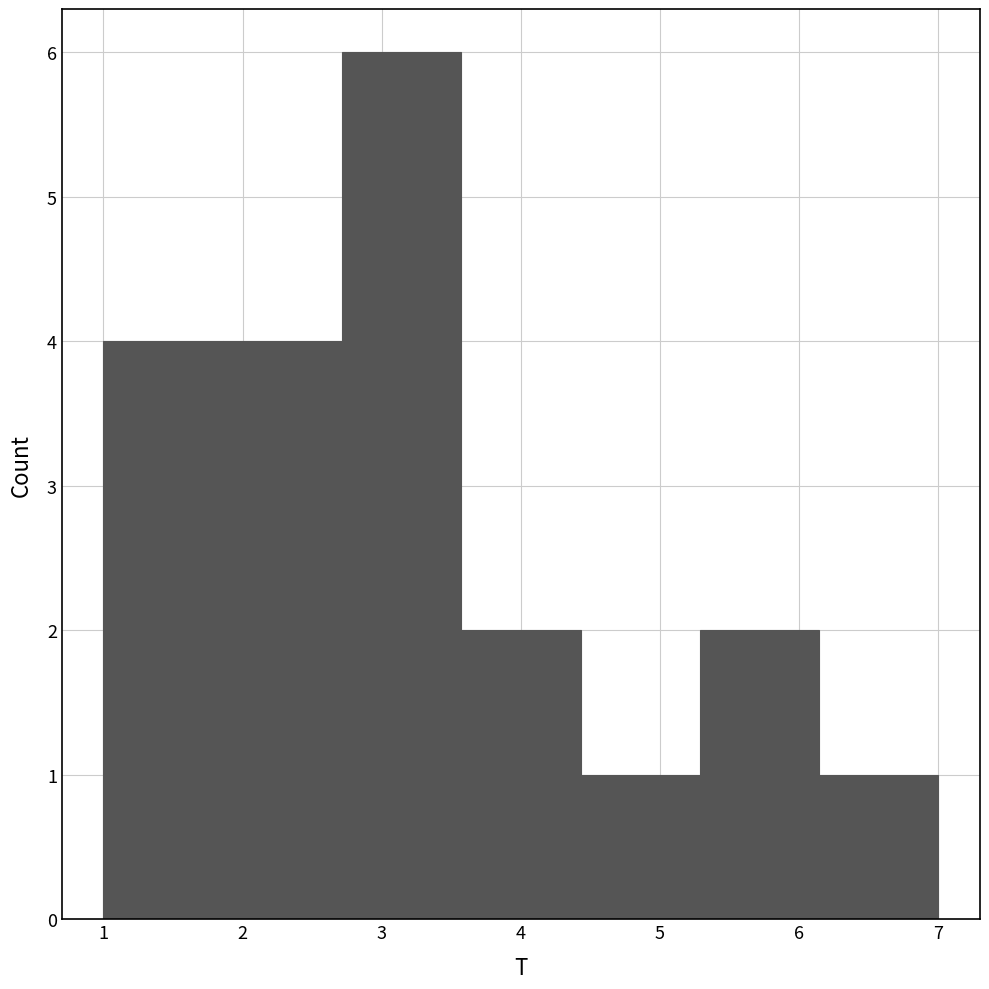

Reading left to right, transcribe this chart: for each bar, give the range it covers on the x-axis and its height. Neither the bar edges nor the heights are printed on the chart, so give them approximately, as read against the axes.

1.0 to 1.9: 4
1.9 to 2.7: 4
2.7 to 3.6: 6
3.6 to 4.4: 2
4.4 to 5.3: 1
5.3 to 6.1: 2
6.1 to 7.0: 1